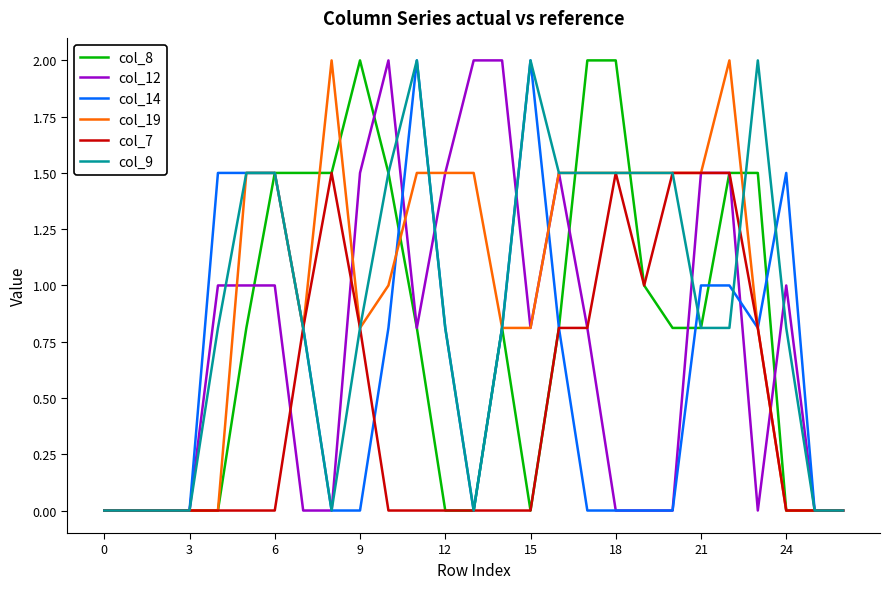

Which series has the widest spread of values?

col_8